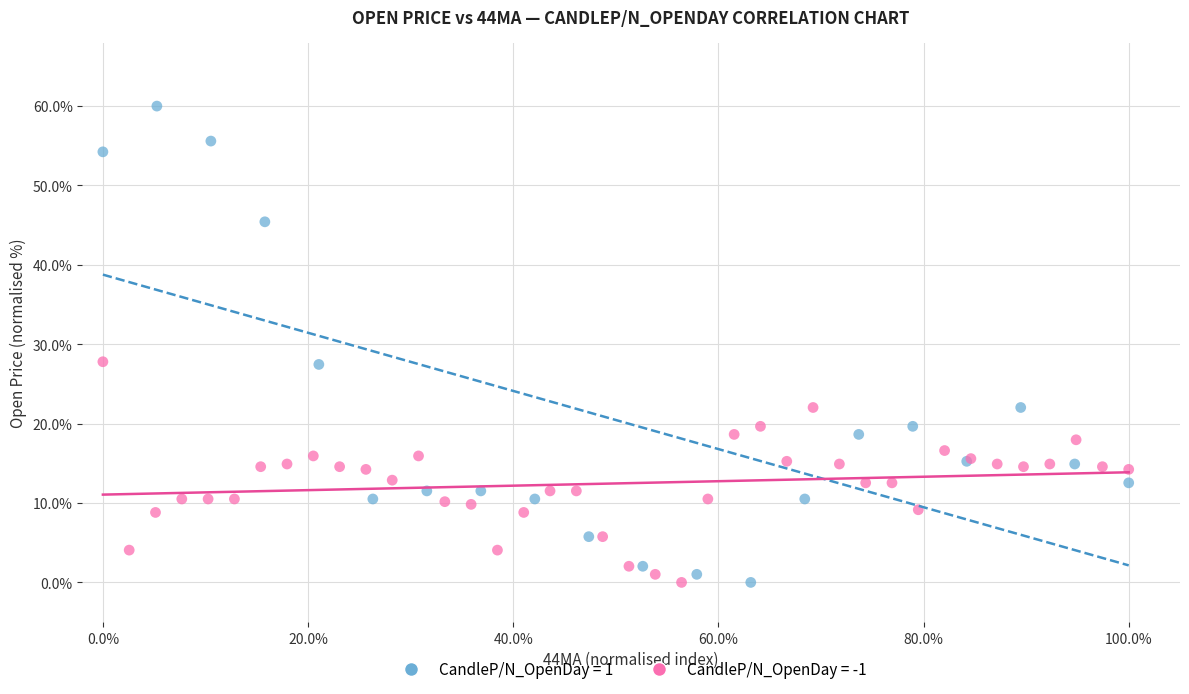

Which series has the widest spread of Y values?

CandleP/N_OpenDay = 1